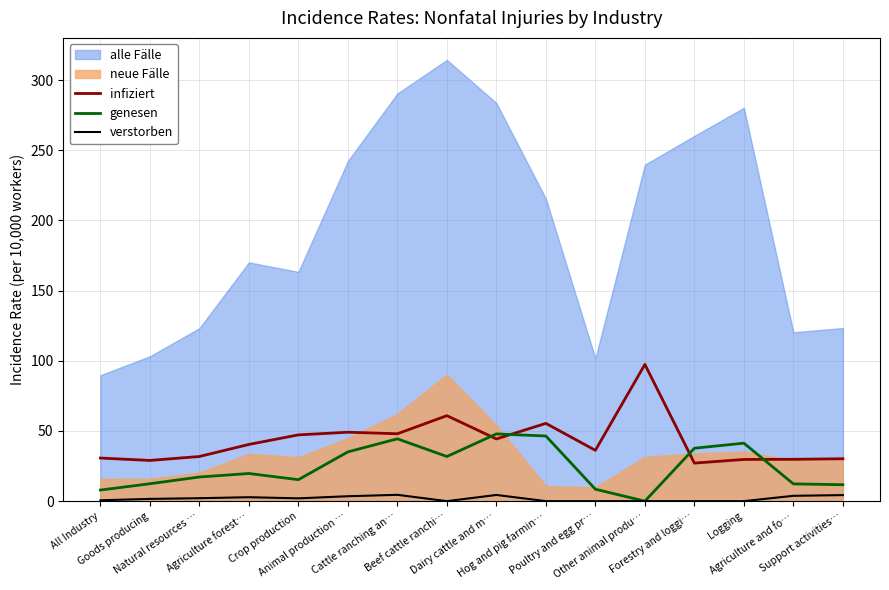

Where is the first local minimum for infiziert?

Goods producing